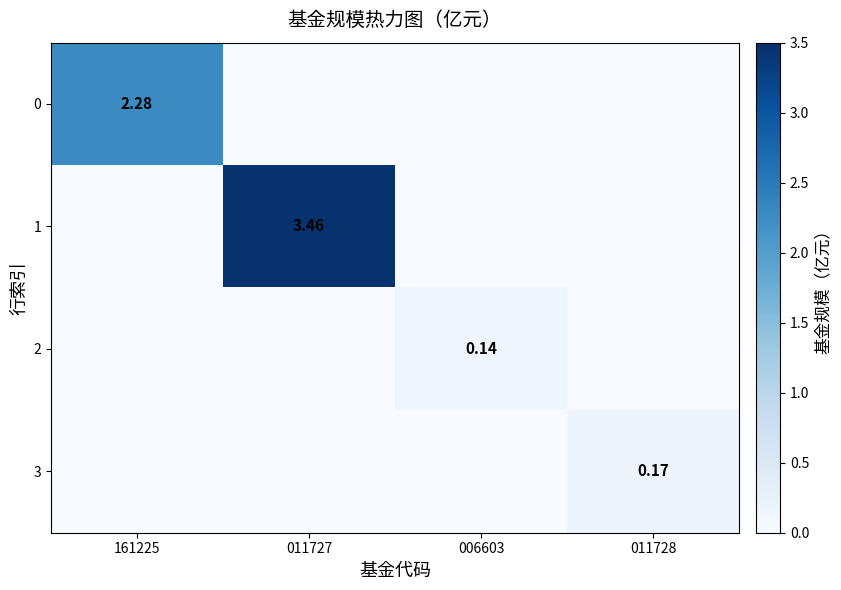

The 3 series shows -0.1 at 011727. True or false?

False